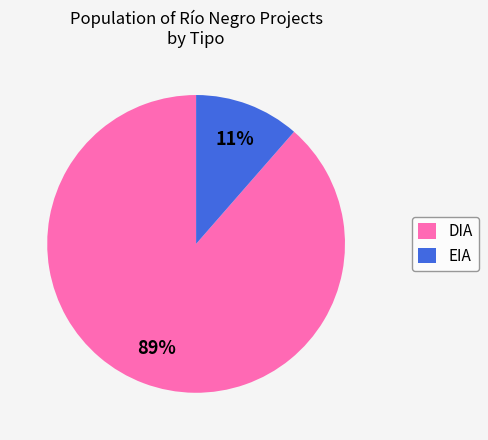

How many segments does this pie chart have?

2